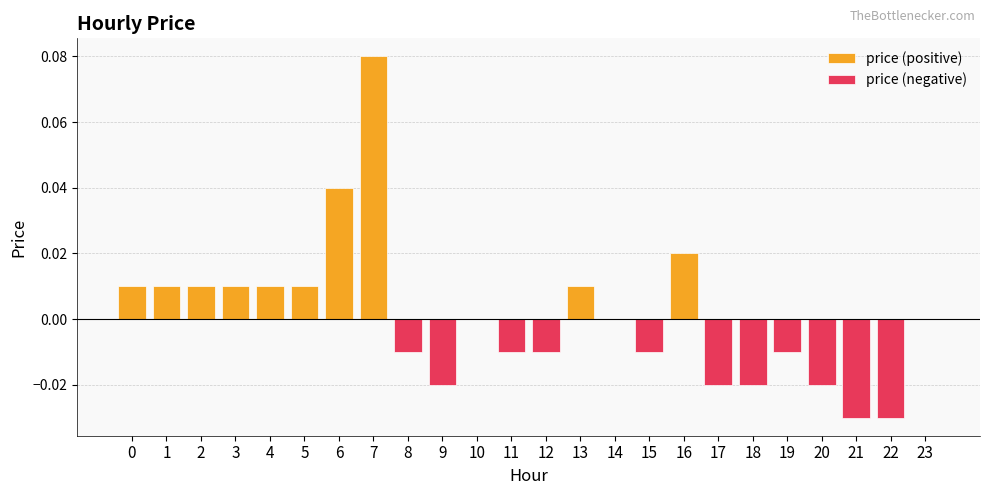

The chart shows a value of 0.1 at 6. True or false?

False